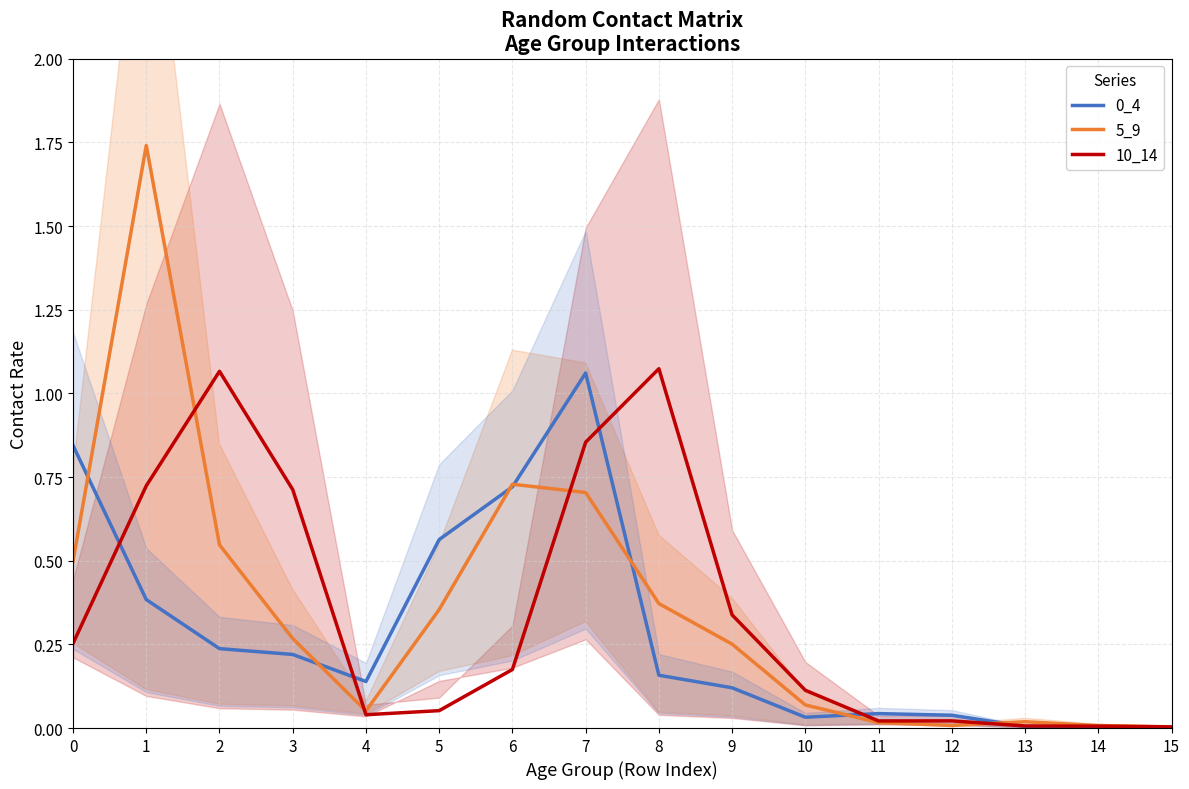

What is the total value across all series at 2?

1.9